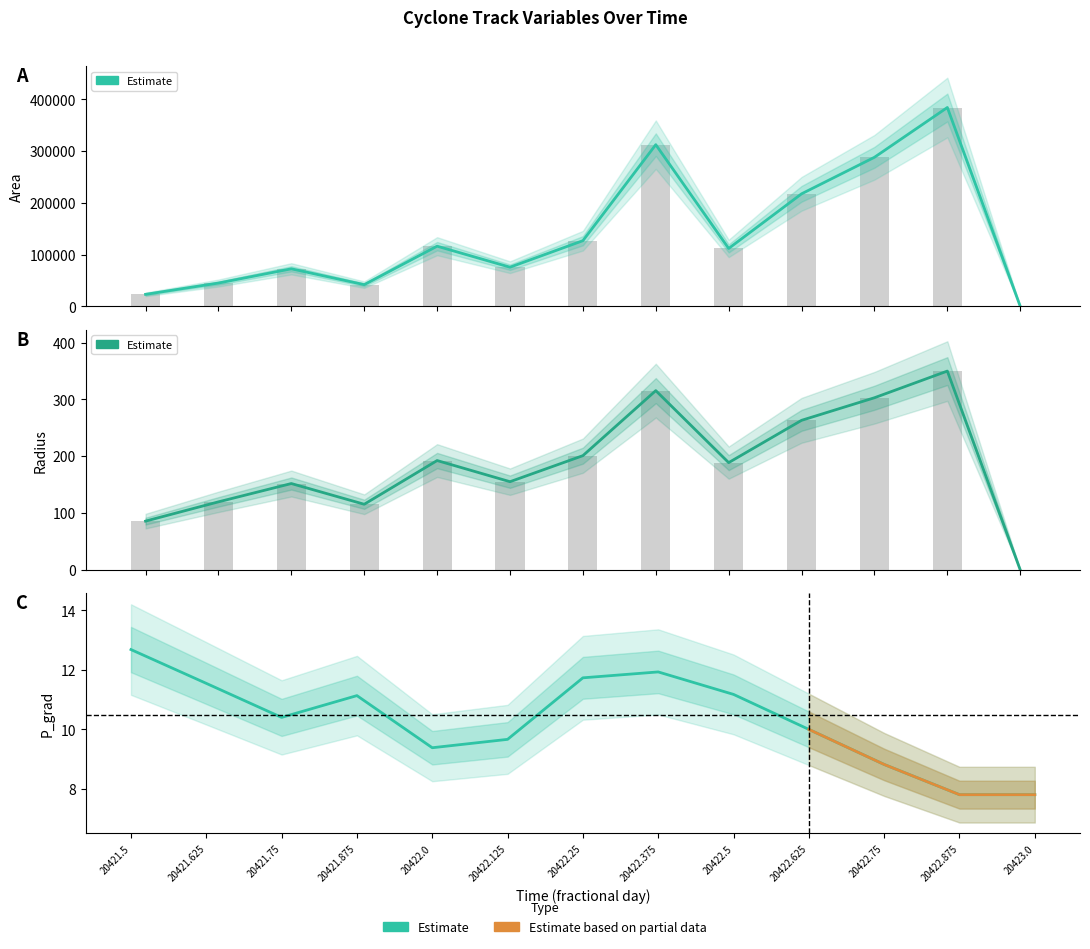

Reading left to right, what are all the values shown in this chart?

area: 23125.0	45000.0	72500.0	41875.0	116250.0	75625.0	126875.0	312500.0	111875.0	217500.0	288125.0	384375.0	0.0
radius: 85.8	119.7	151.9	115.5	192.4	155.2	201.0	315.4	188.7	263.1	302.8	349.8	0.0
p_grad: 12.7	11.5	10.4	11.1	9.4	9.7	11.7	11.9	11.2	10.0	8.8	7.8	7.8